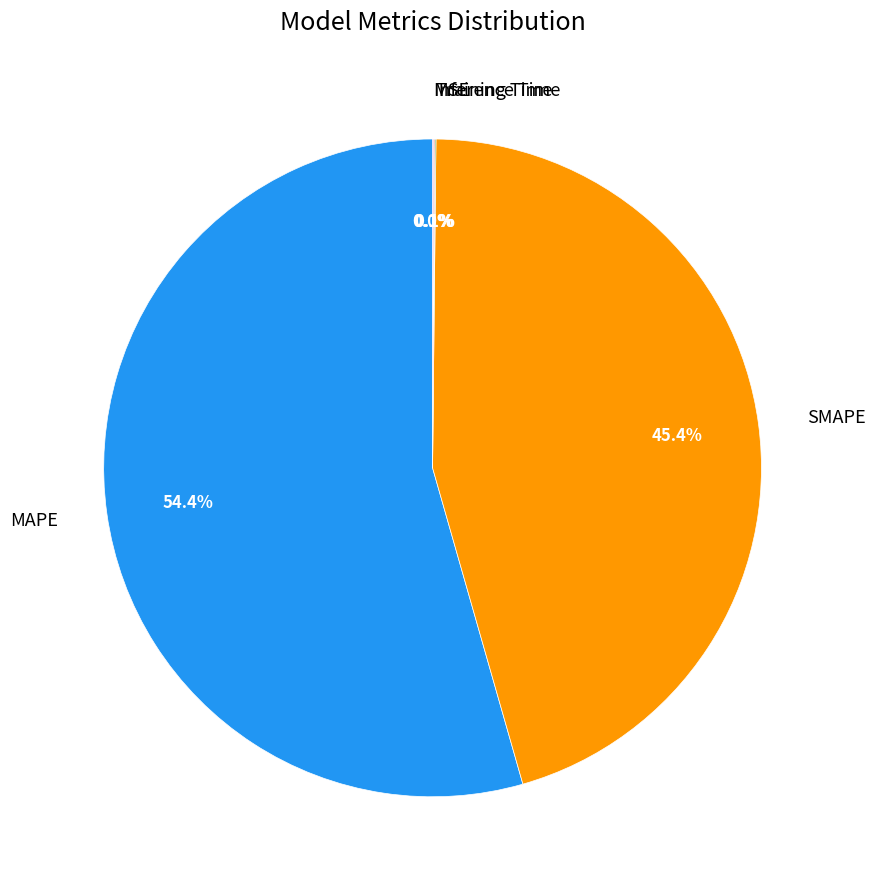

Approximately how many times larger is the value at SMAPE compared to MAPE?

0.8